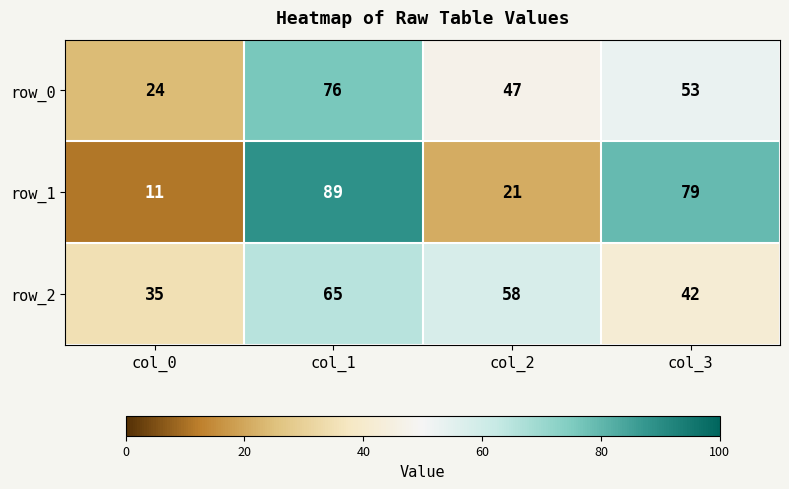

List the series in order of their peak value, lowest first.

row_2, row_0, row_1